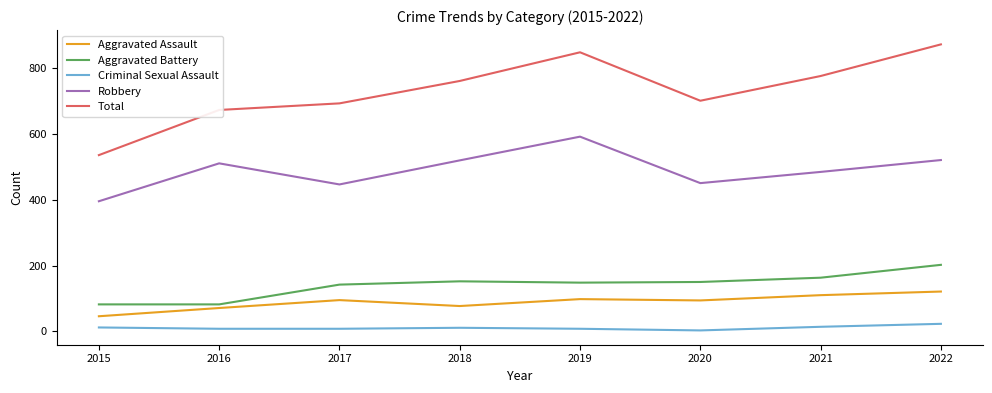

What are all the series names shown in the legend?

Aggravated Assault, Aggravated Battery, Criminal Sexual Assault, Robbery, Total